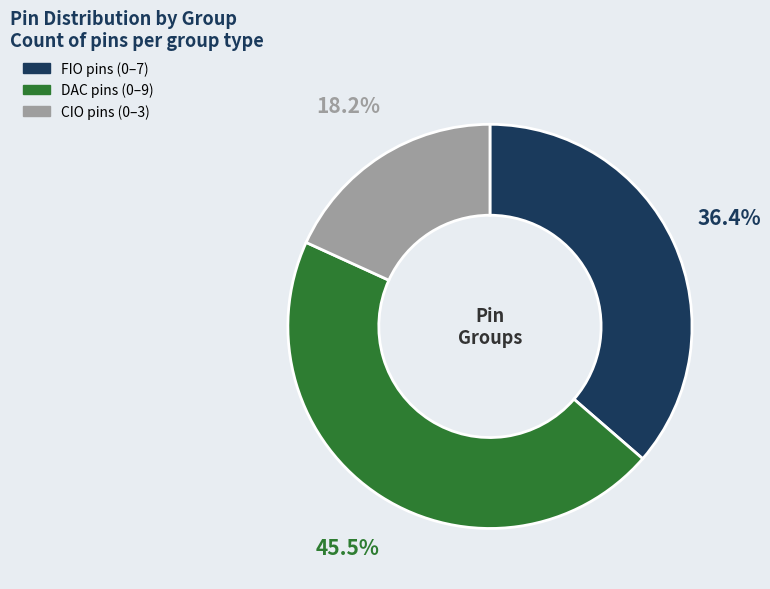

Is there a majority slice in this chart?

No